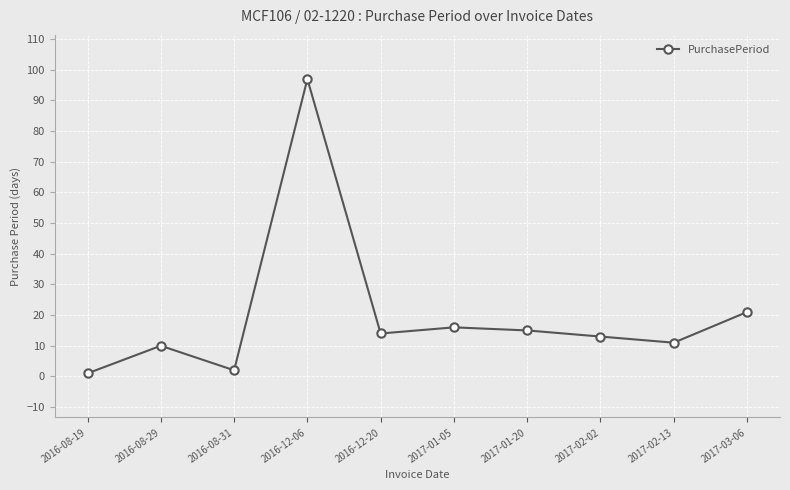

What is the value of the 1st point from the left?

1